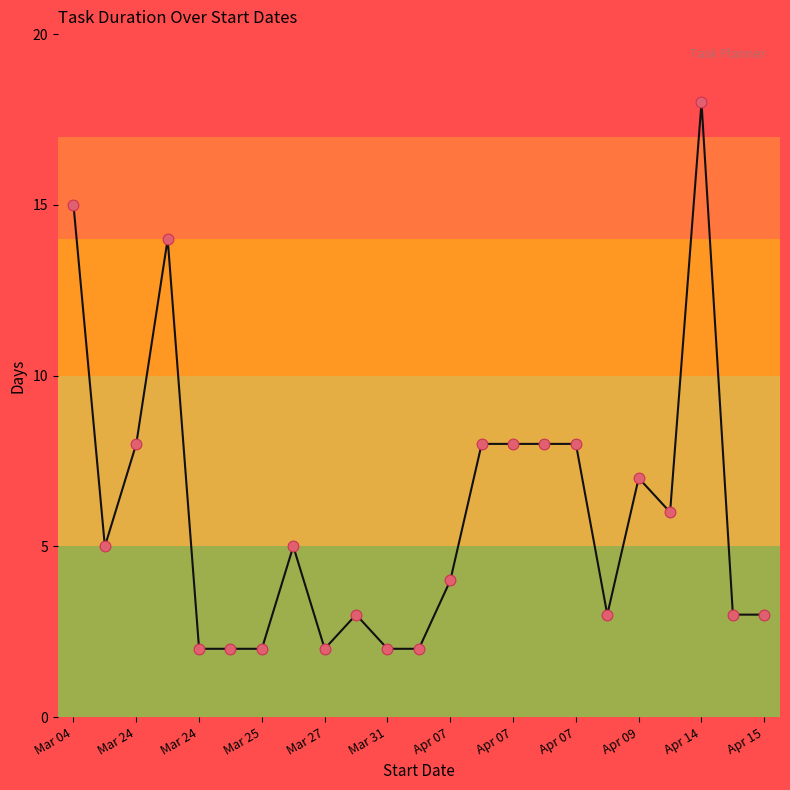

How many lines are shown in the chart?

1